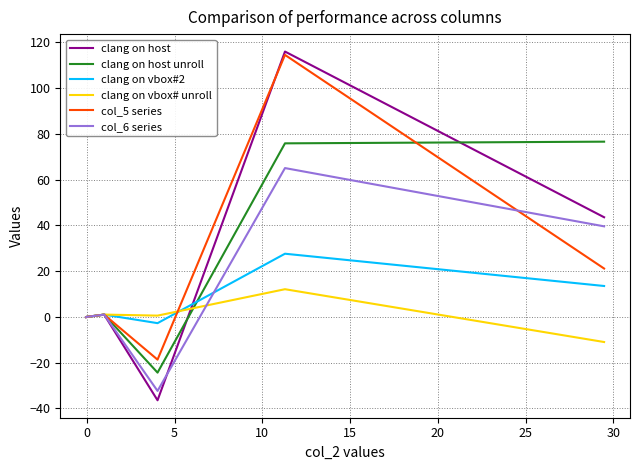

Which series has the largest range (max minus min)?

clang on host